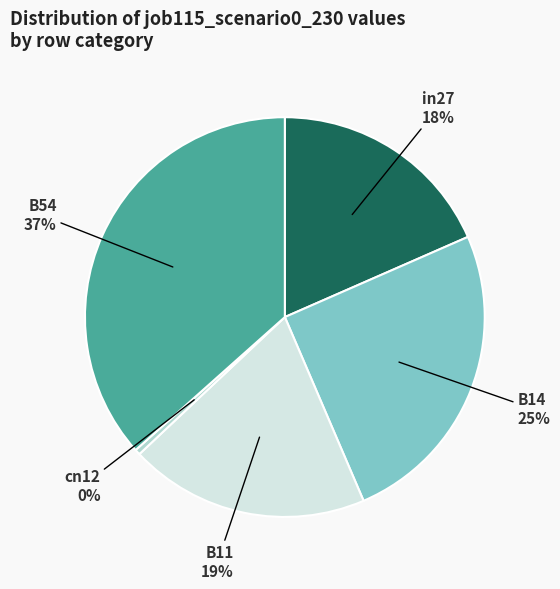

Count the number of slices in the pie.

5